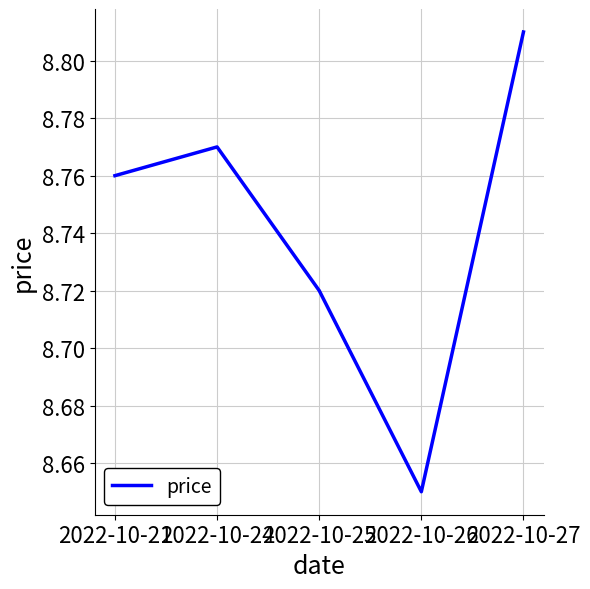

Rank the categories by value from lowest to highest.

2022-10-26, 2022-10-25, 2022-10-21, 2022-10-24, 2022-10-27